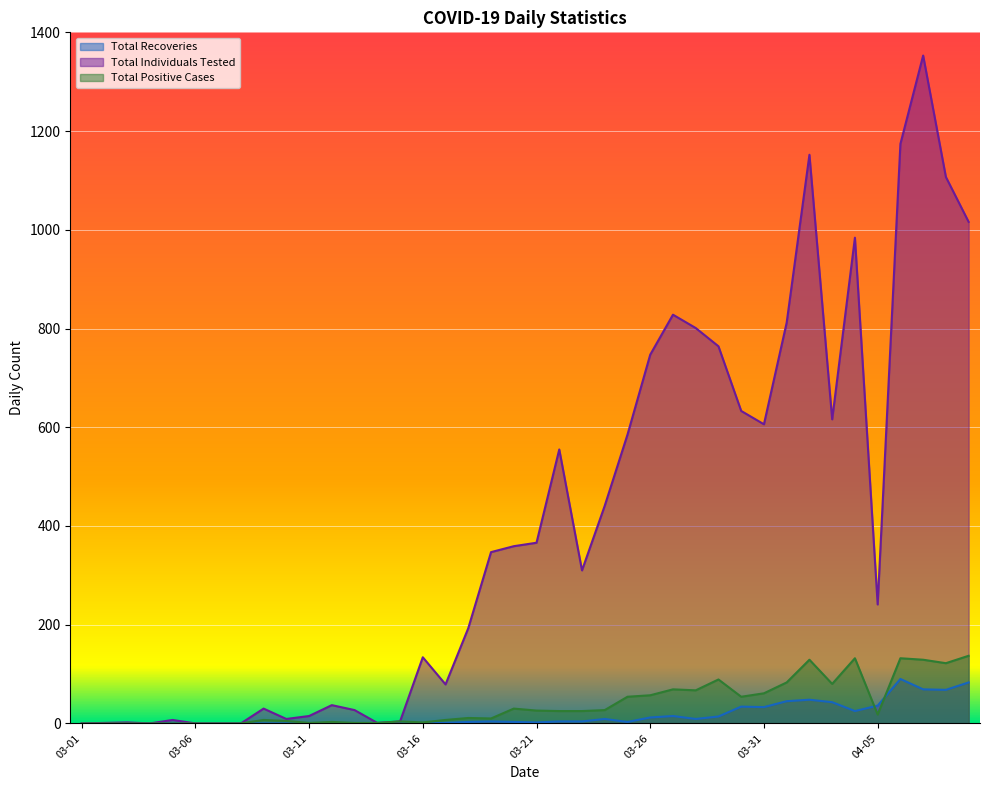

At which category is the sum across all series the highest?

2020-04-07